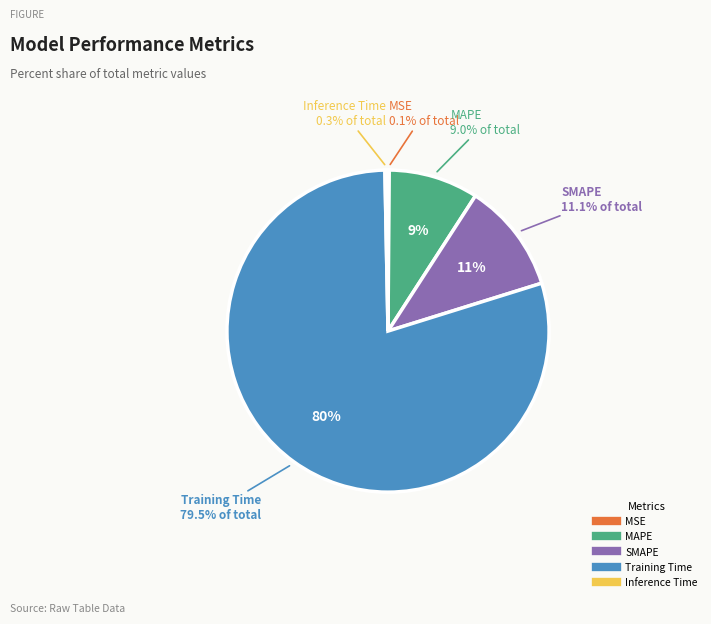

To the nearest percent, what percentage of the pie is MAPE?

9%